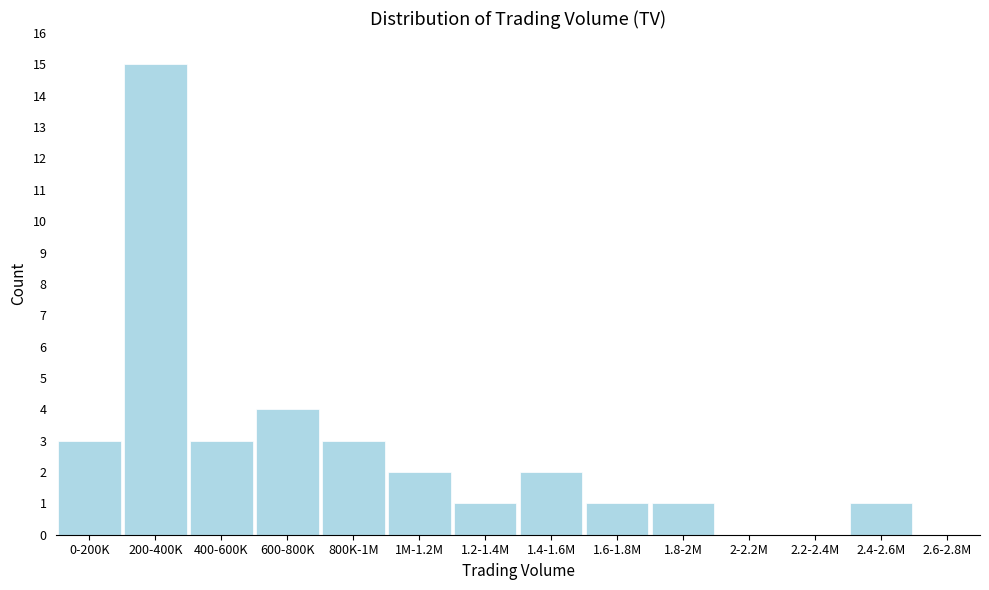

Reading left to right, list all the values displayed in this chart.

0-200K=3	200-400K=15	400-600K=3	600-800K=4	800K-1M=3	1M-1.2M=2	1.2-1.4M=1	1.4-1.6M=2	1.6-1.8M=1	1.8-2M=1	2-2.2M=0	2.2-2.4M=0	2.4-2.6M=1	2.6-2.8M=0